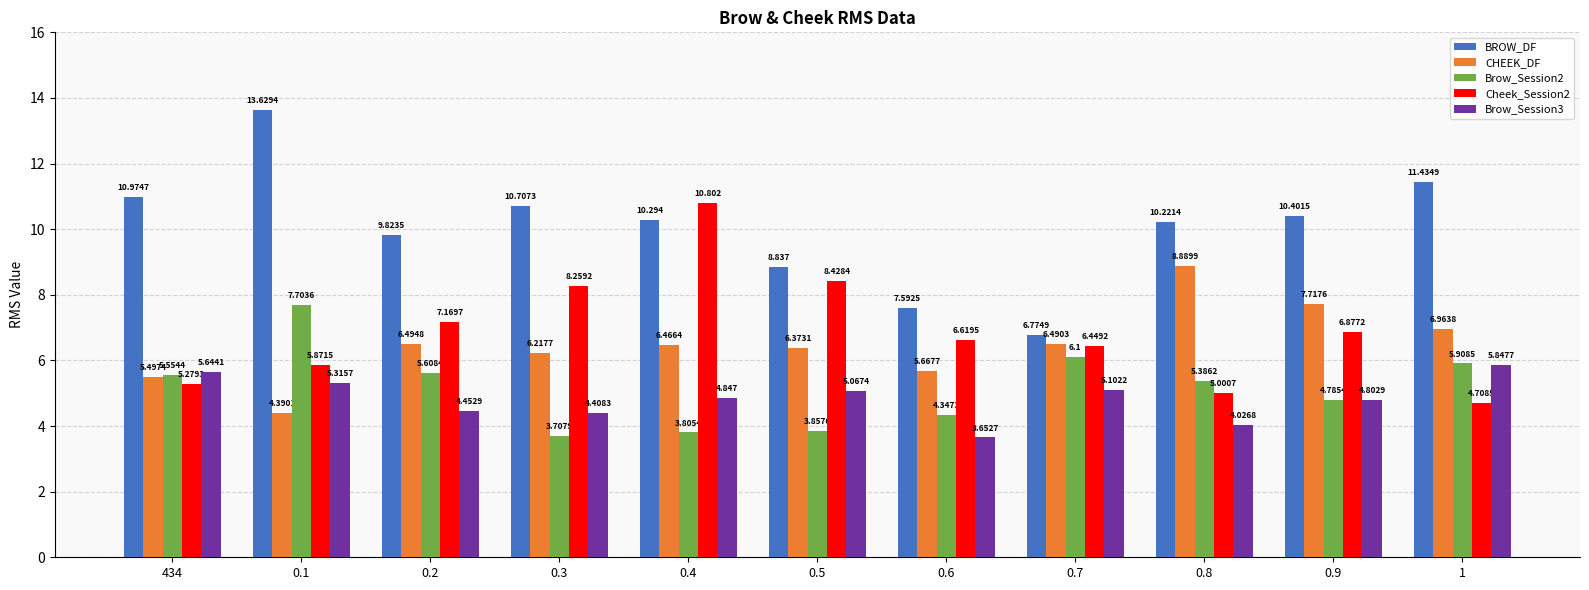

Between 0.2 and 0.8, which series saw the biggest shift?

CHEEK_DF